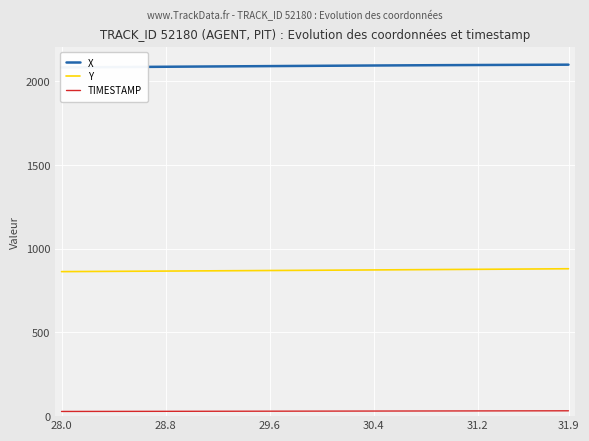

Which series has the largest total across all categories?

X